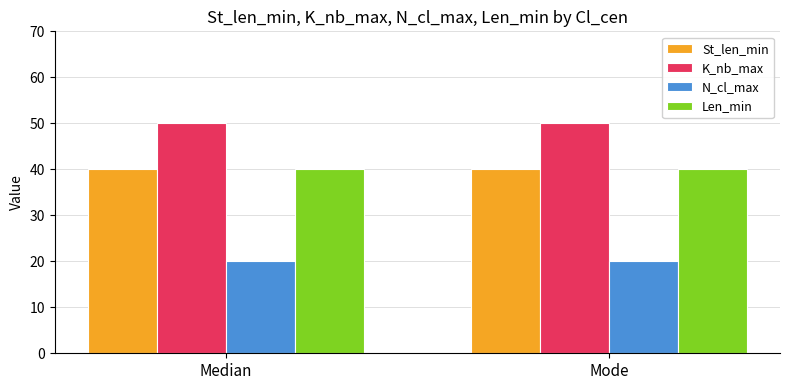

True or false: K_nb_max has a value of 87 at Median.

False